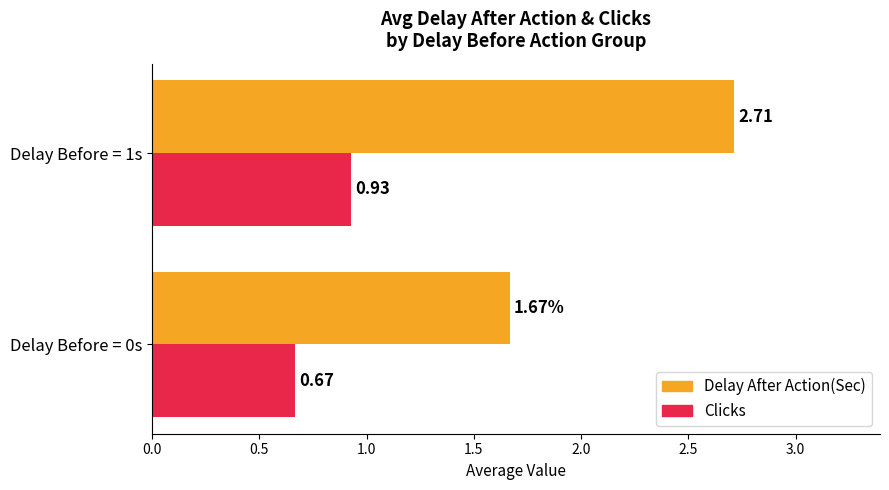

At Delay Before = 0s, list the series in order from largest to smallest.

Delay After Action(Sec), Clicks